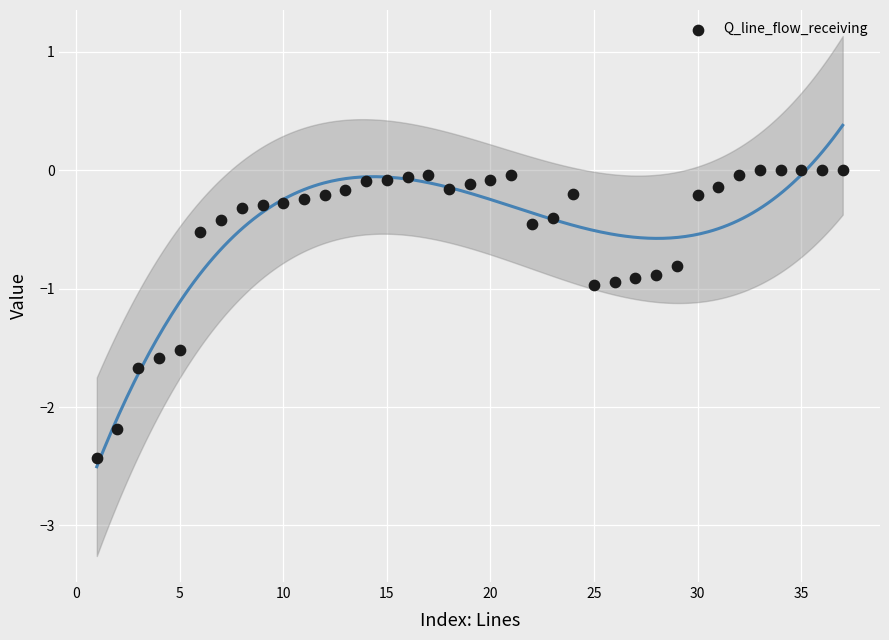

What is the range of X values (max minus min)?

36.0